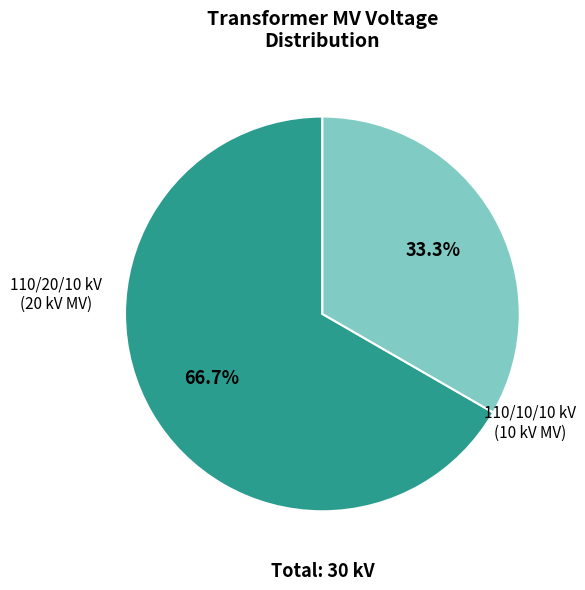

Is there any slice that represents more than half of the pie?

Yes